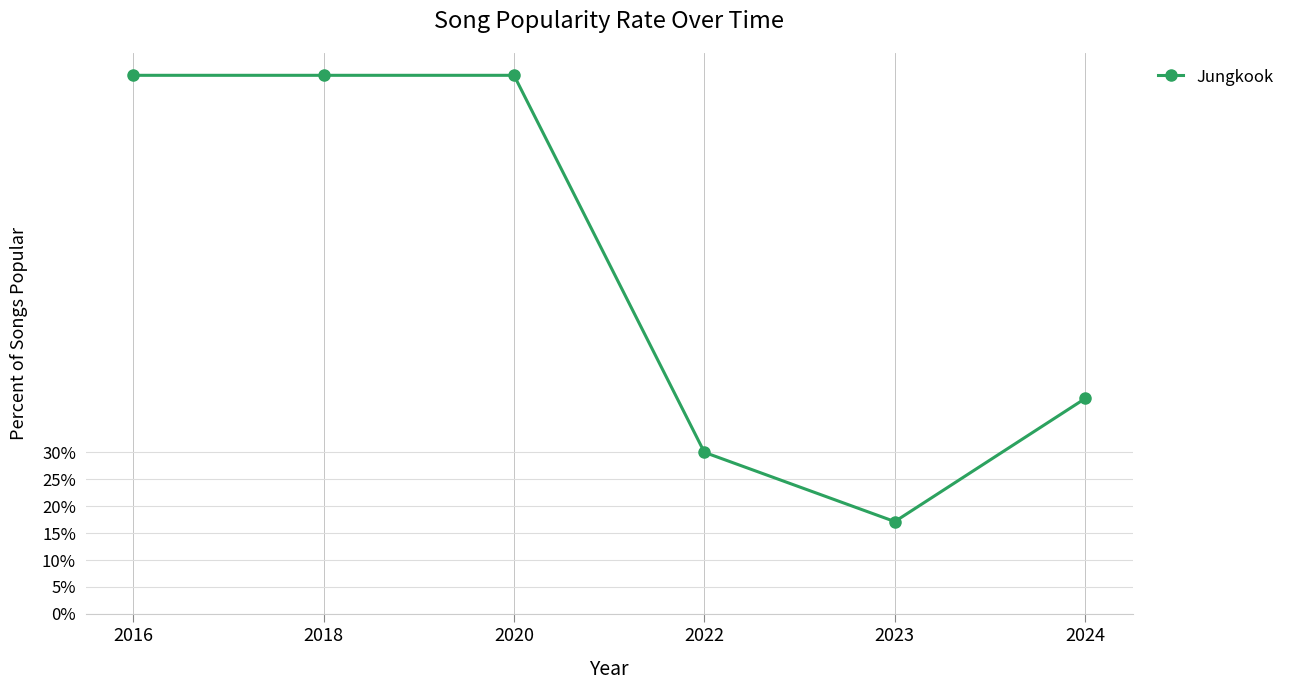

Rank the categories by value from highest to lowest.

2016, 2018, 2020, 2024, 2022, 2023